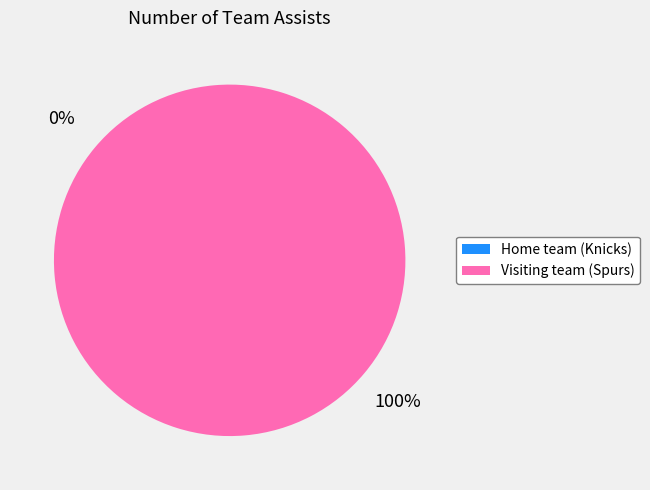

What percentage is the Visiting team (Spurs) slice, to the nearest percent?

100%